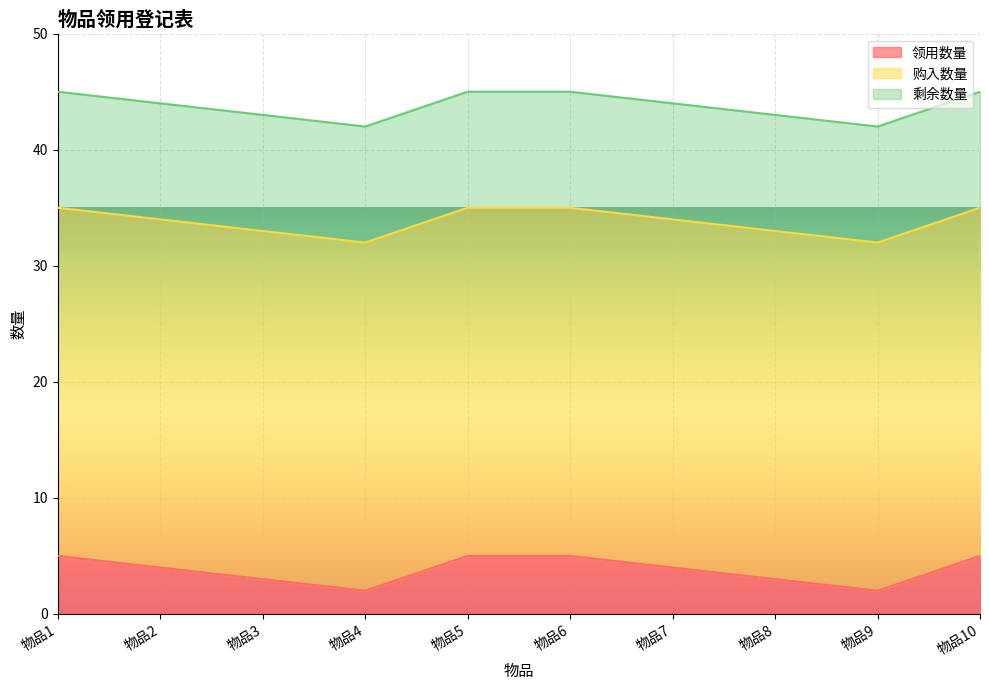

Which category has the highest value in the 购入数量 series?

物品1